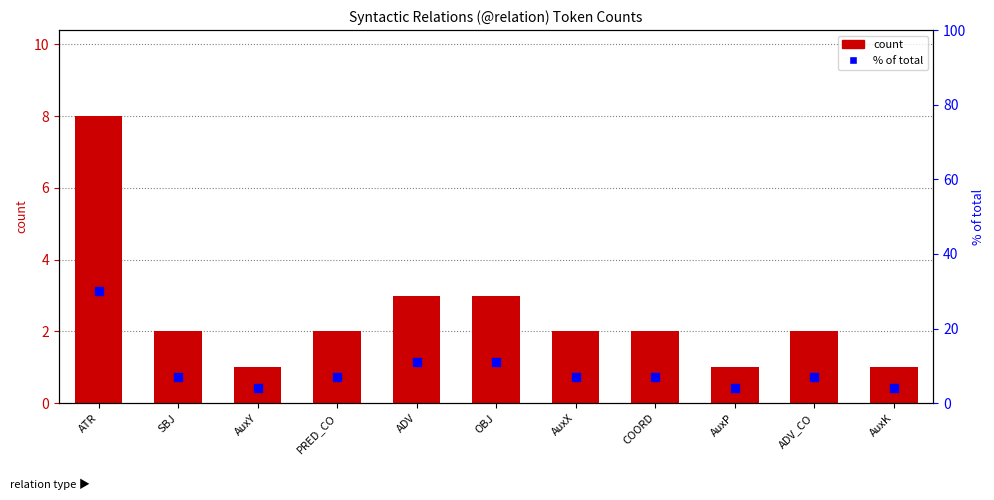

Which series reaches the maximum Y coordinate?

% of total